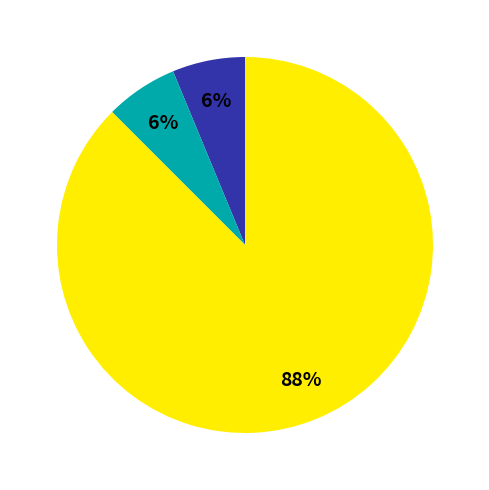

Is there any slice that represents more than half of the pie?

Yes